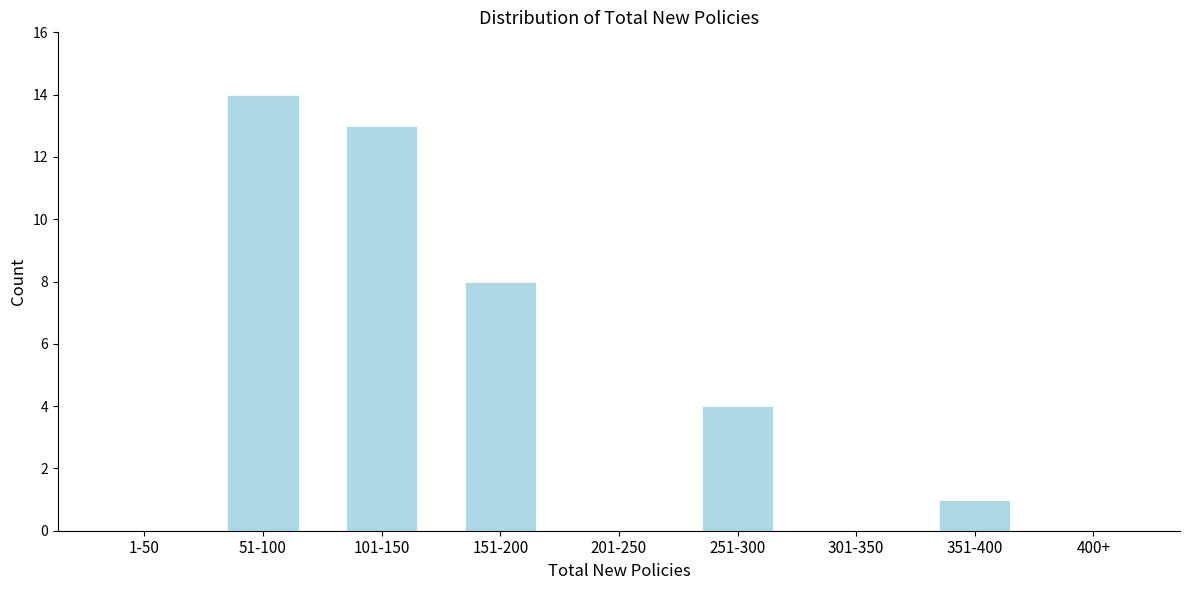

Reading left to right, transcribe all the data shown in this chart.

1-50=0	51-100=14	101-150=13	151-200=8	201-250=0	251-300=4	301-350=0	351-400=1	400+=0